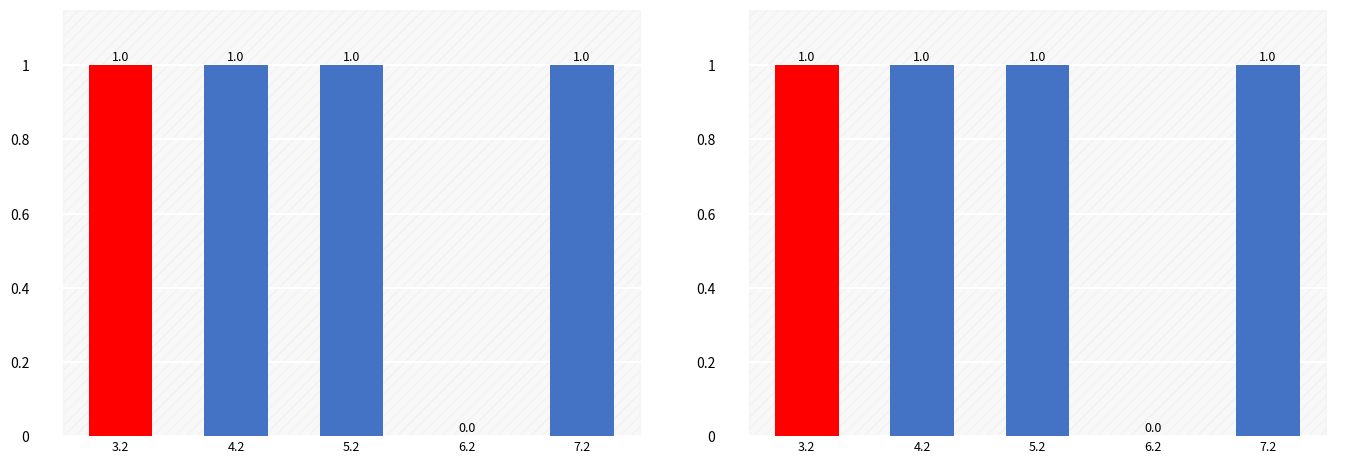

Reading left to right, extract all data points from this chart.

3.2=1	4.2=1	5.2=1	6.2=0	7.2=1